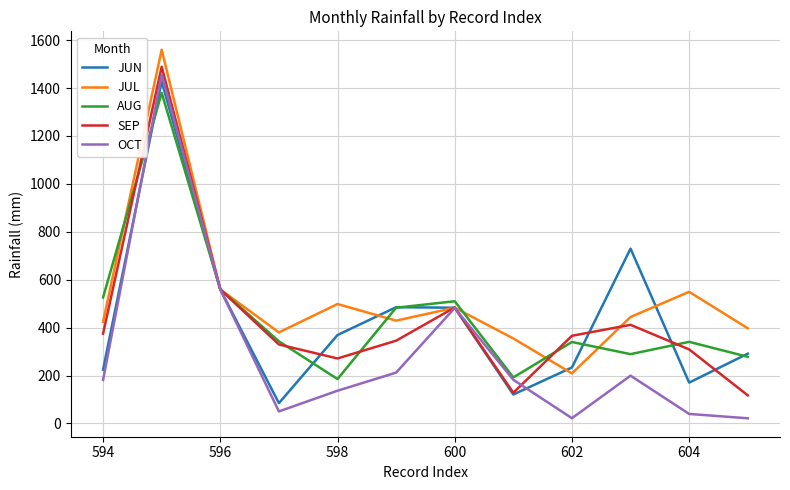

Which series has the widest spread of values?

OCT